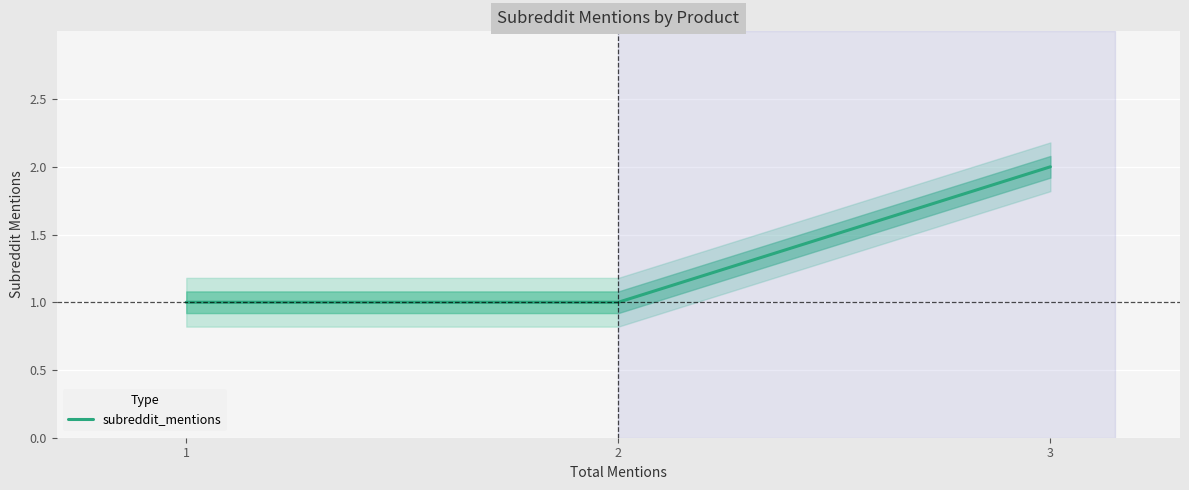

Which label corresponds to the smallest value in the chart?

1